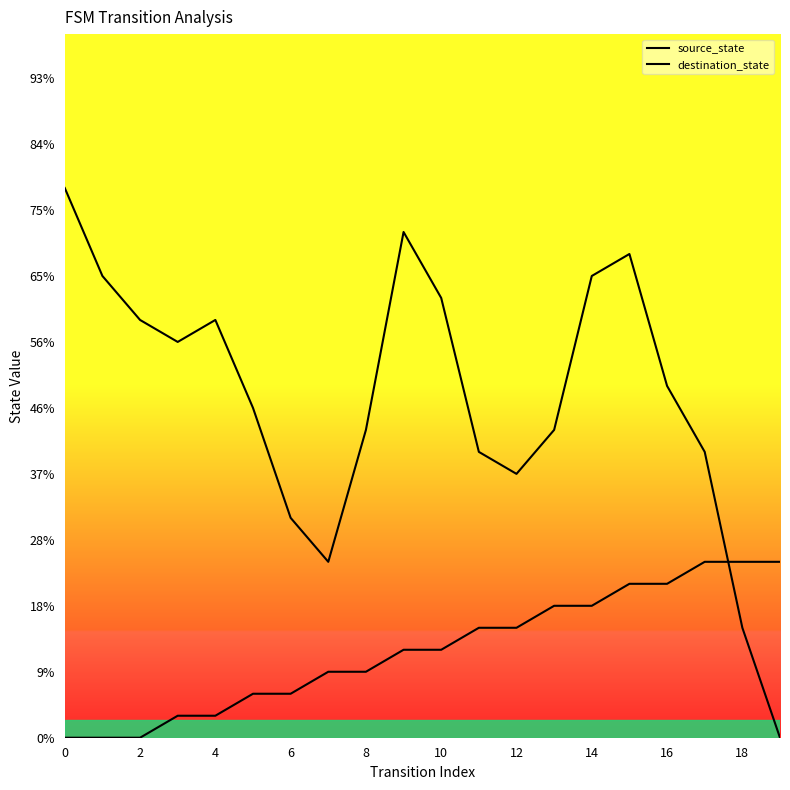

Does the chart display data point markers on the line(s)?

No